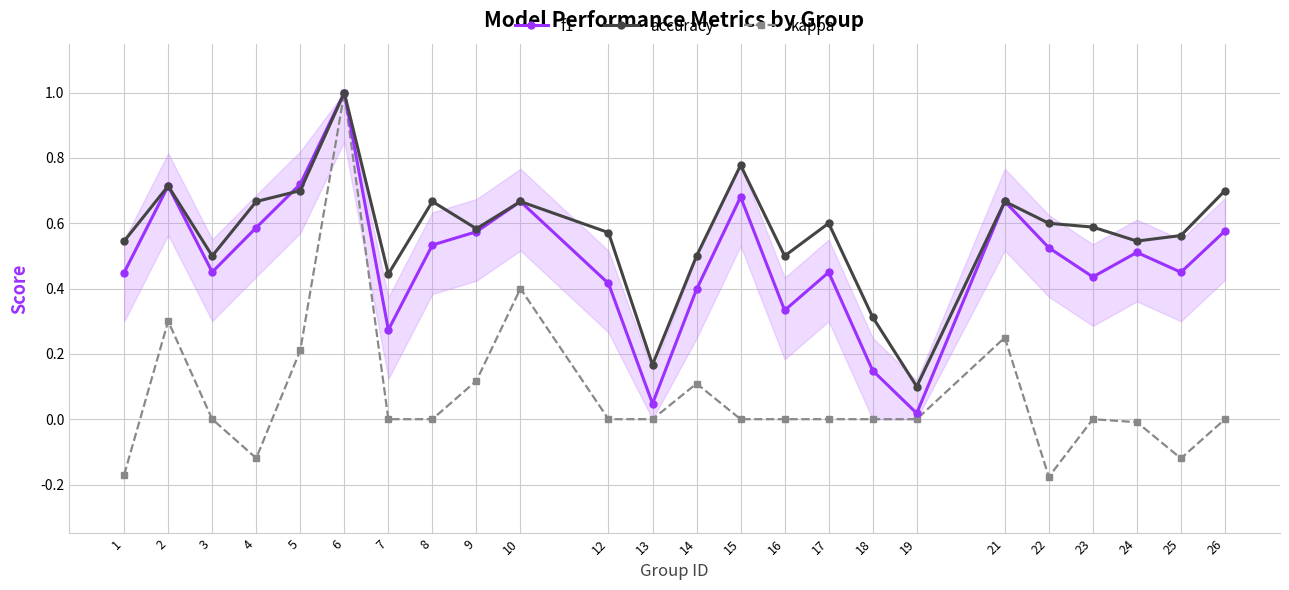

At which category does the chart reach its peak across all series?

6